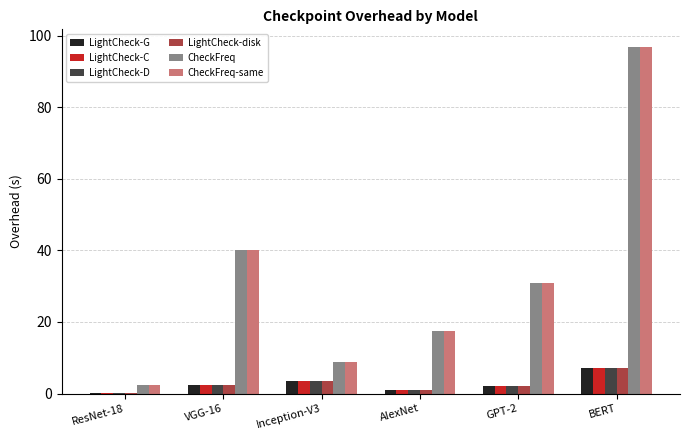

Are the bars grouped side by side (vs. stacked)?

Yes